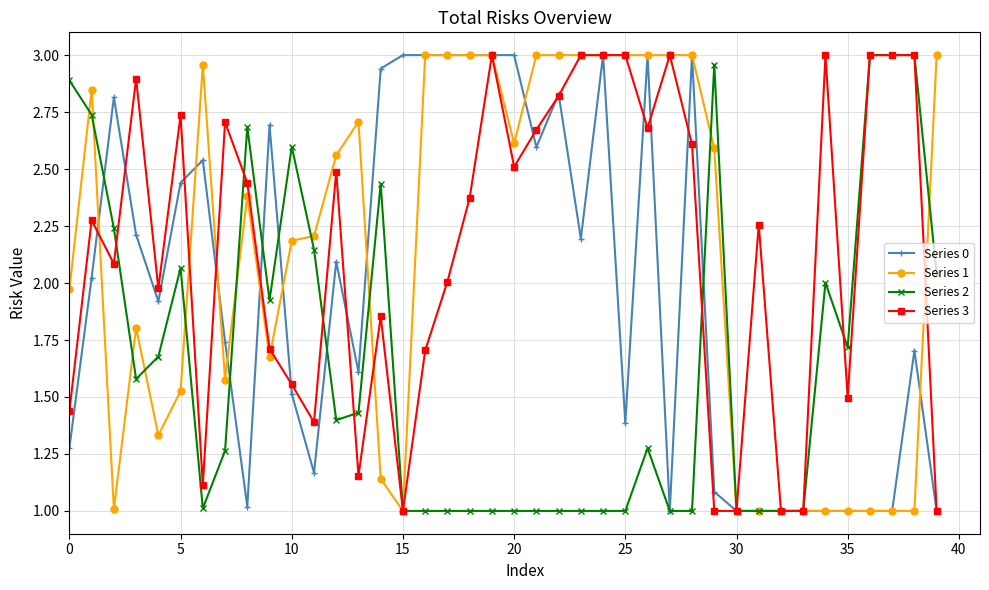

What is the maximum value shown in the chart?

3.0